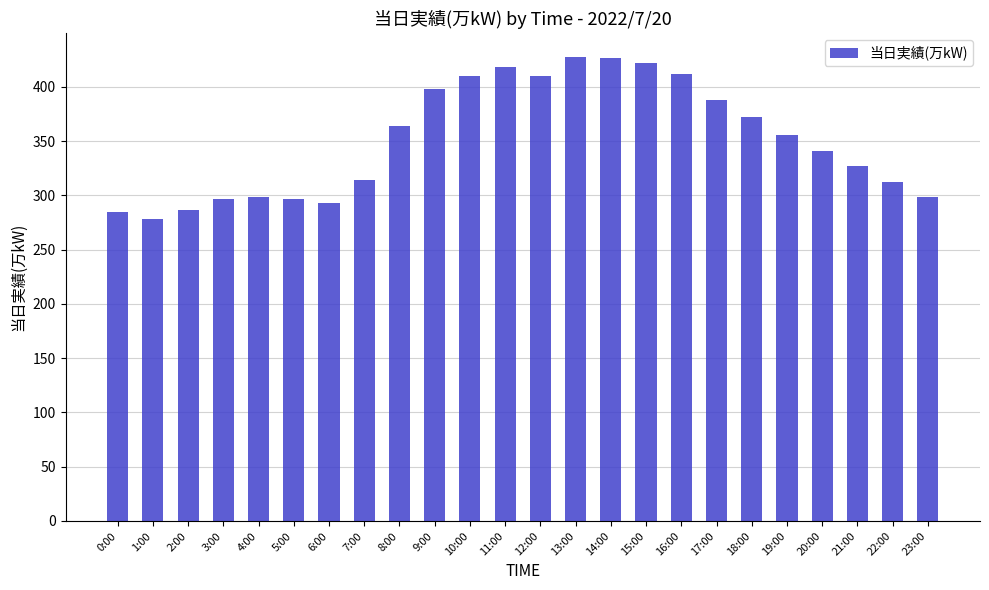

What is the difference between the values at 20:00 and 17:00?

47